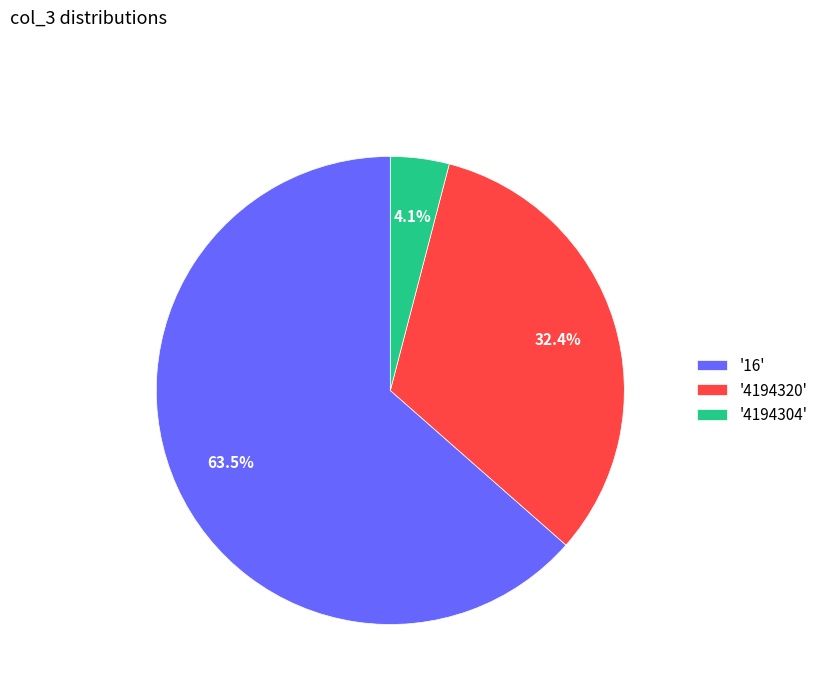

Which slice is the largest?

'16'